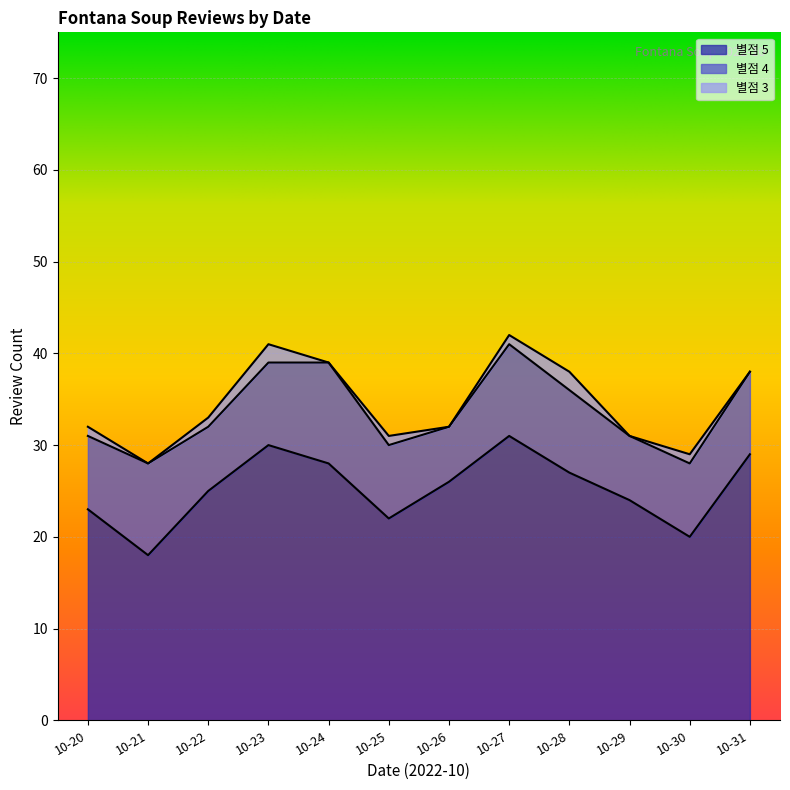

At which label does 별점 4 reach its minimum?

10-26